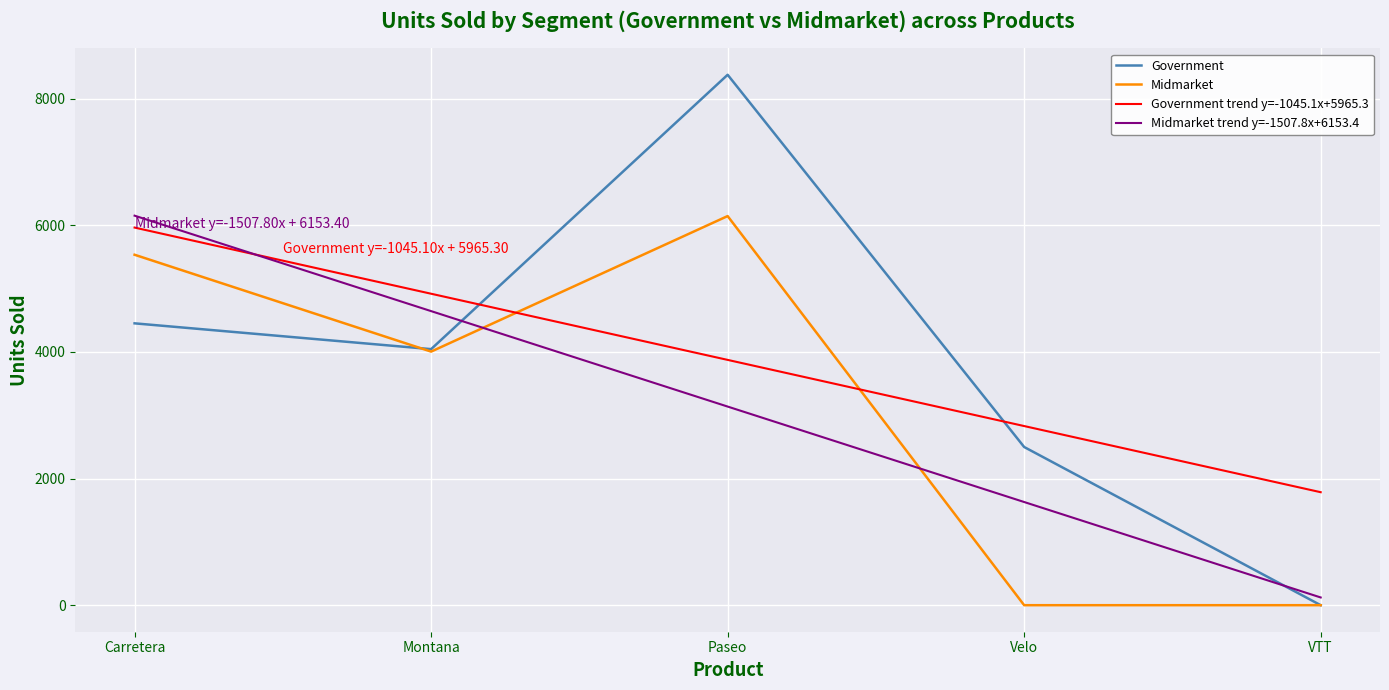

Is the value of Midmarket trend y=-1507.8x+6153.4 at Velo greater than the value of Government at Carretera?

No